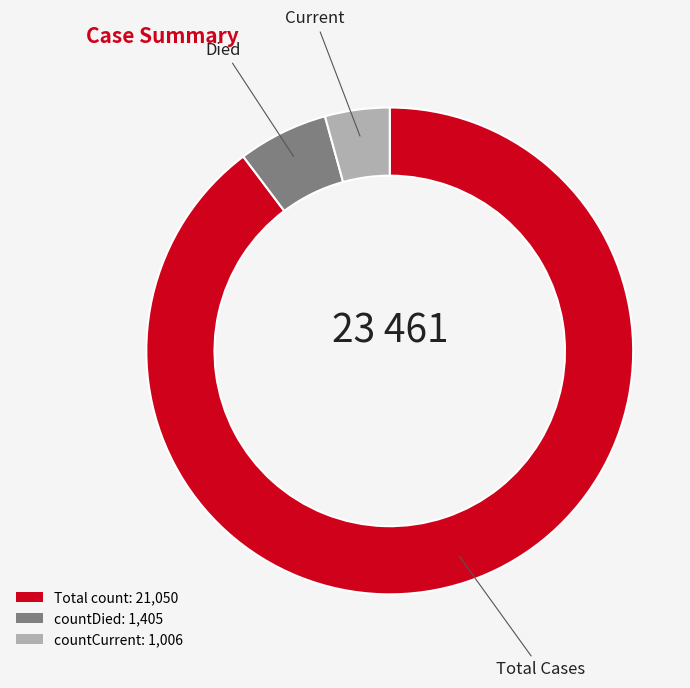

Is there a majority slice in this chart?

Yes